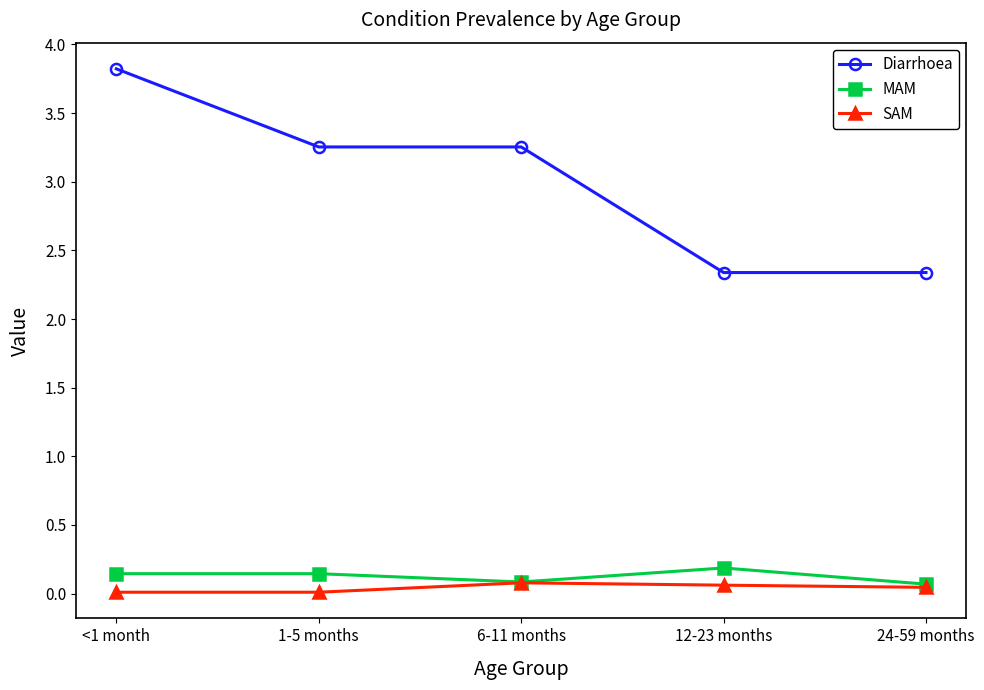

The SAM series shows 0.0 at <1 month. True or false?

True